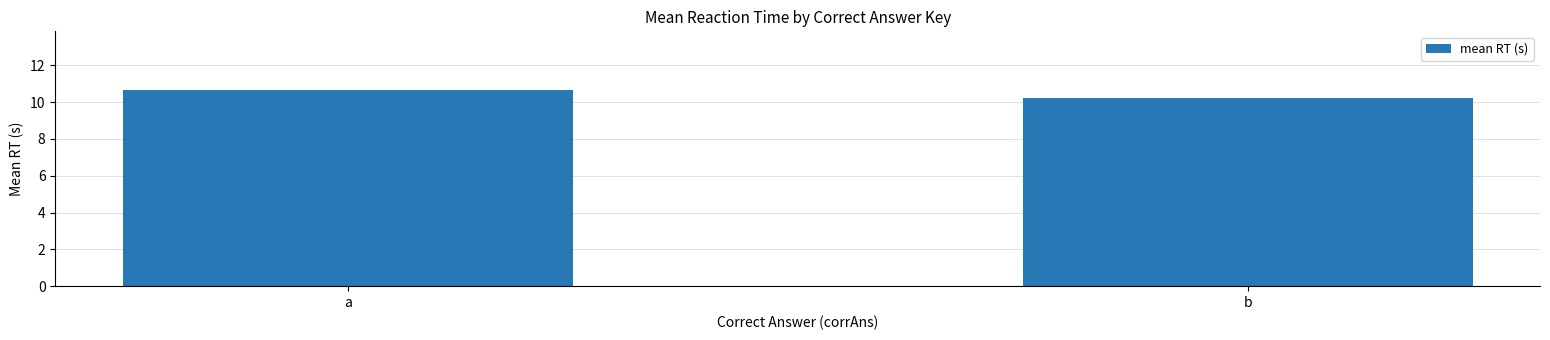

Which has a higher value, b or a?

a